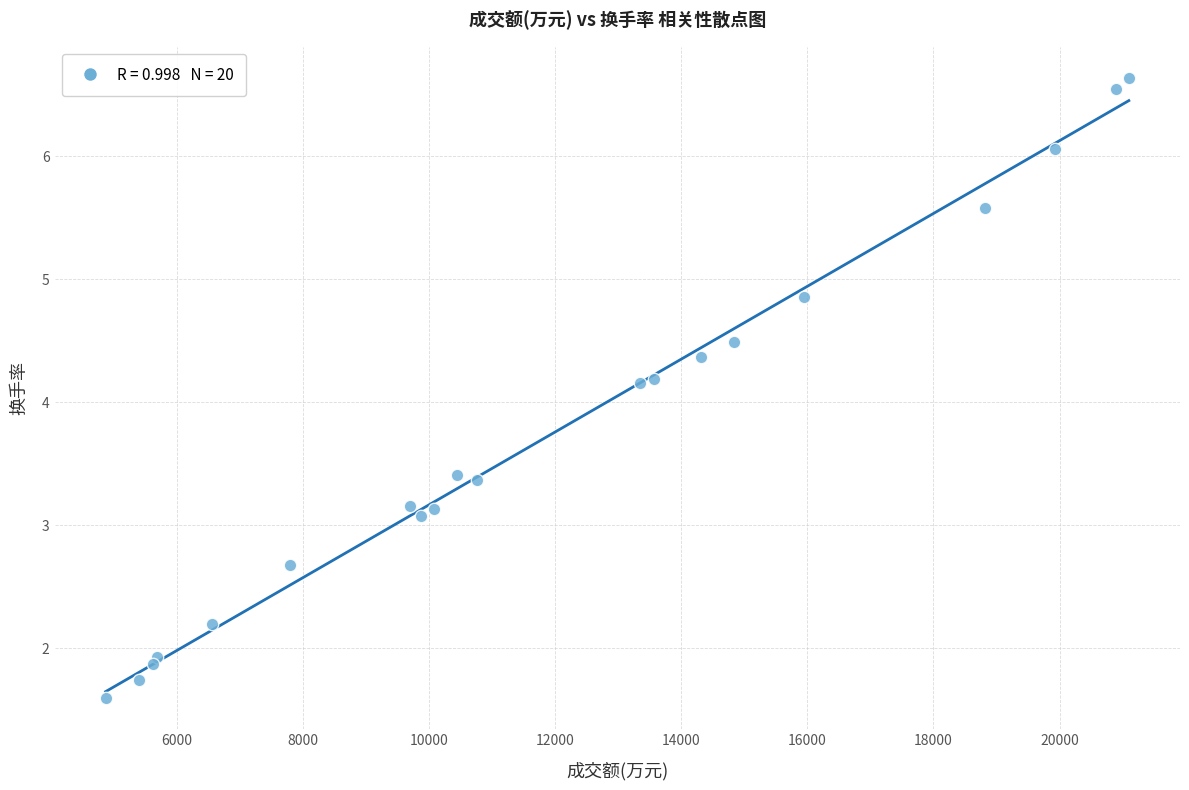

What is the range of Y values (max minus min)?

5.0